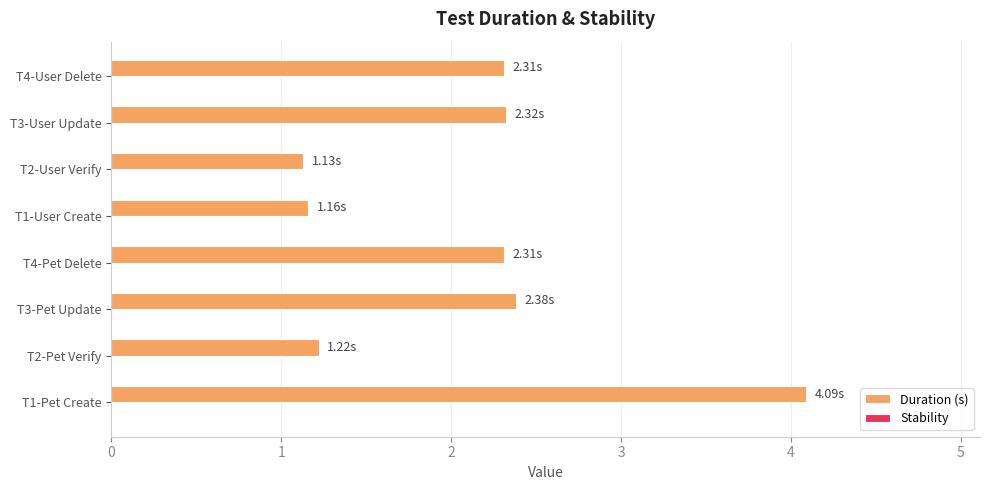

Which has a higher value, T2-User Verify or T1-Pet Create?

T1-Pet Create